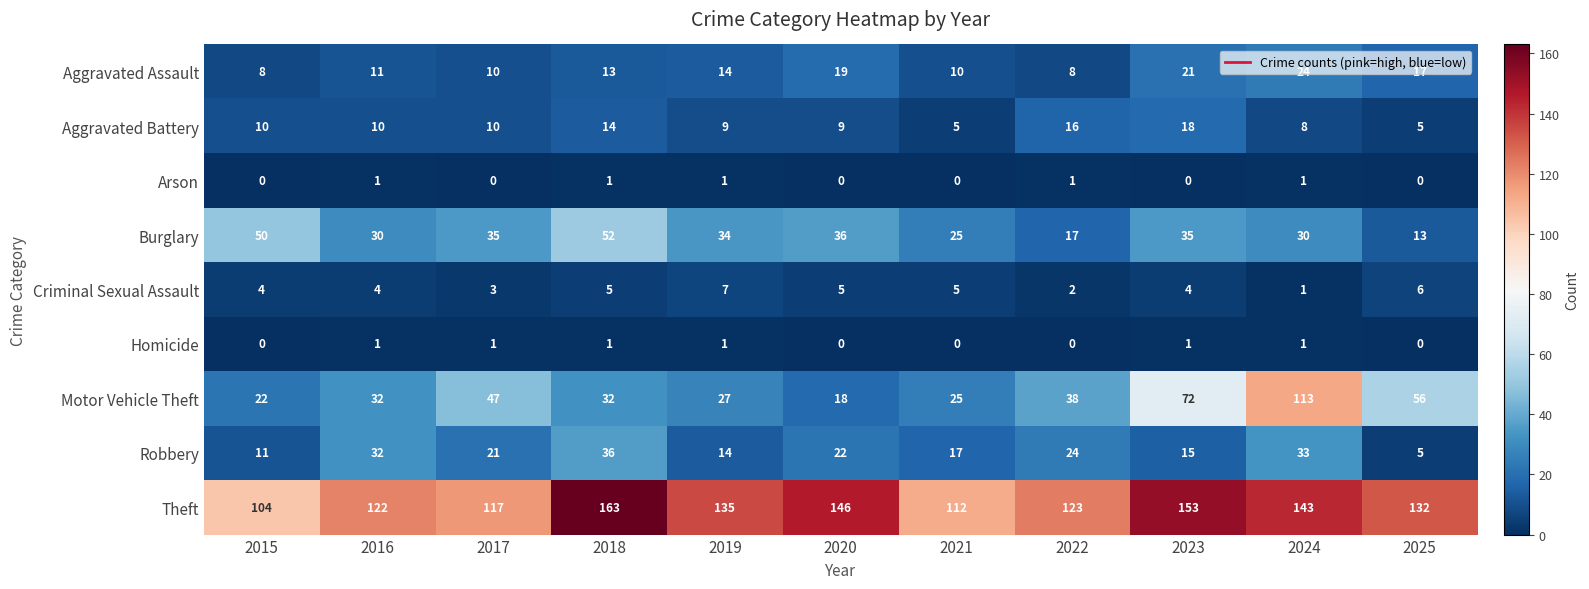

Is it true that Homicide equals 0 at 2018?

False